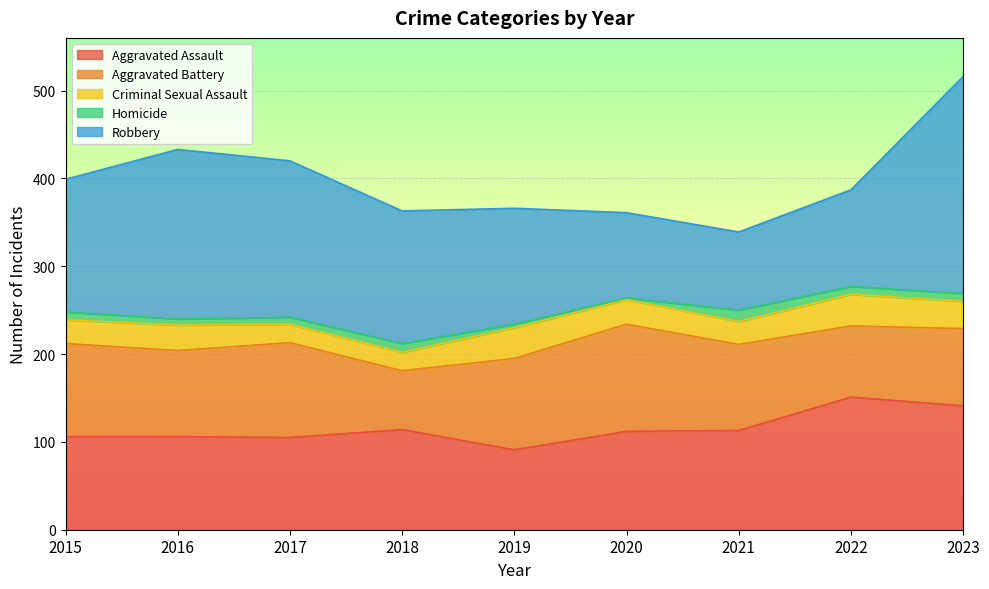

Is the value of Aggravated Assault at 2020 greater than the value of Homicide at 2017?

Yes